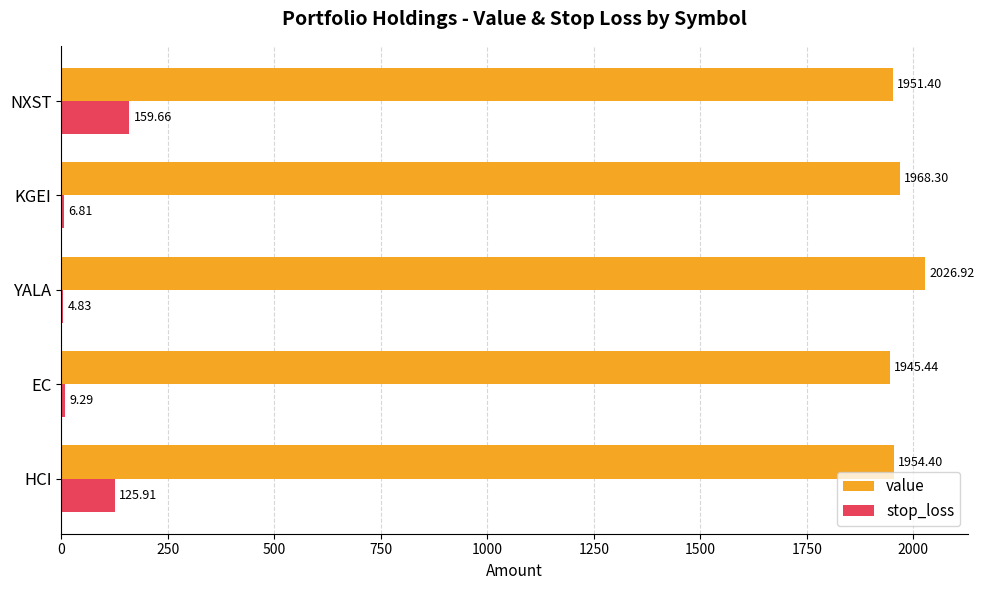

Count the number of data series in this chart.

2